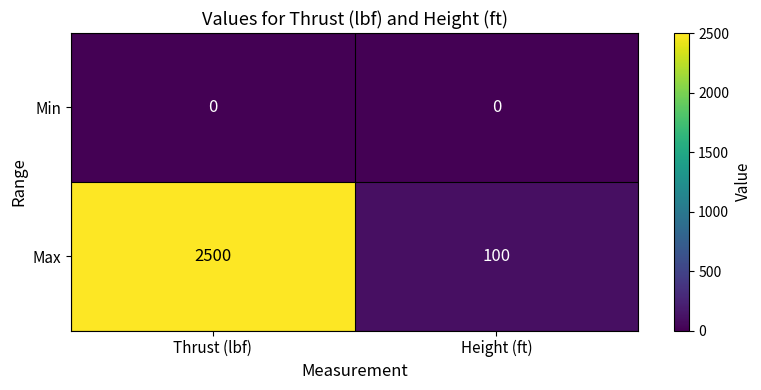

Reading right to left, transcribe all the data shown in this chart.

Min: 0	0
Max: 100	2500